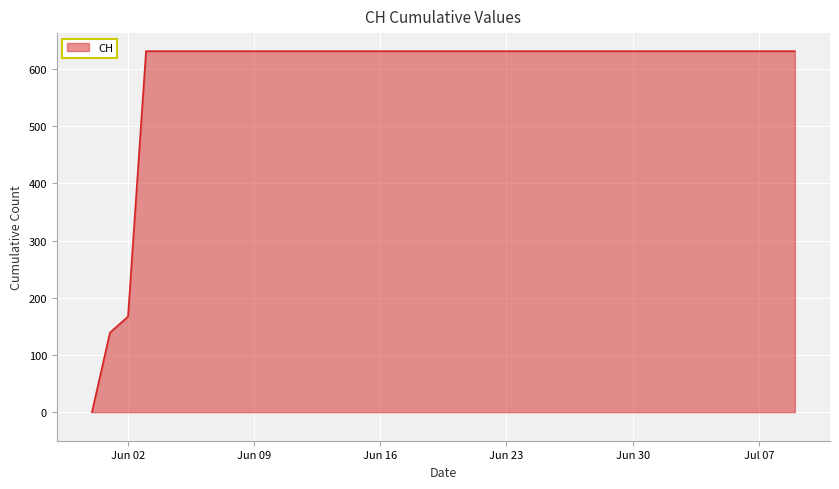

How many lines are shown in the chart?

1